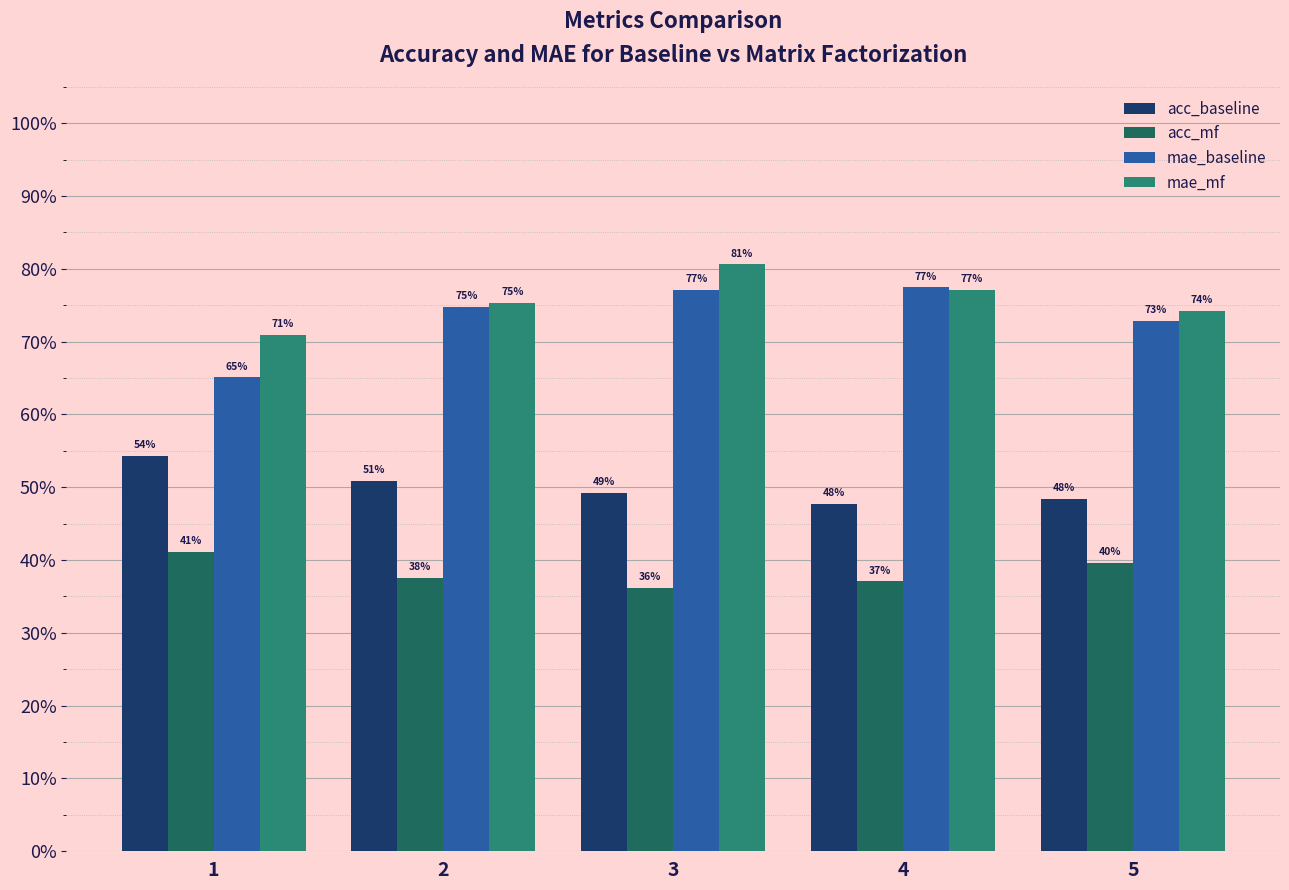

At which category is the sum across all series the highest?

3